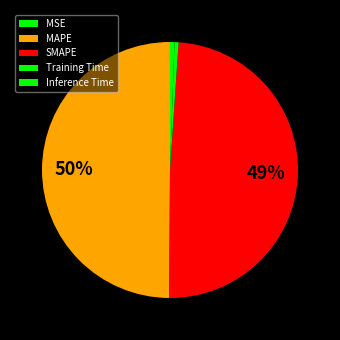

Is MSE the majority of the pie?

No